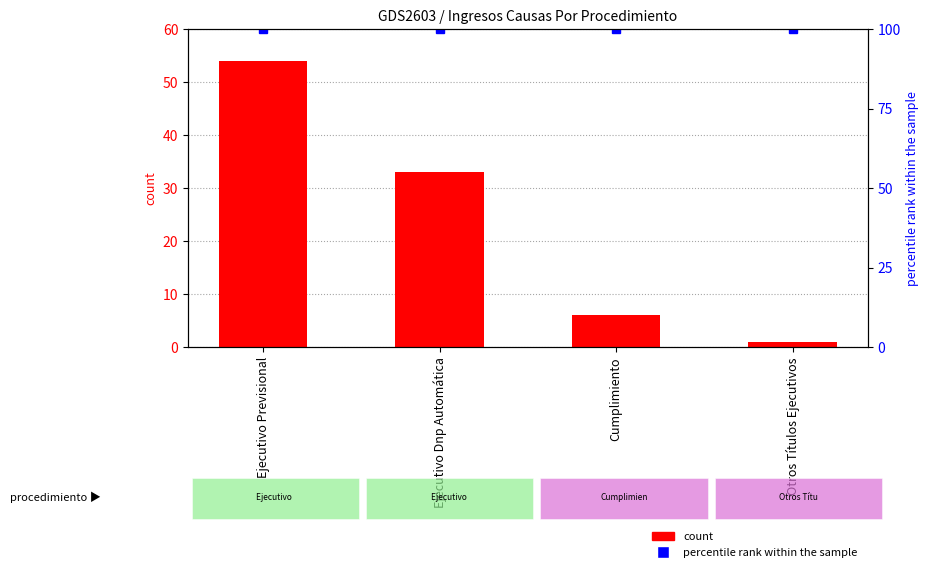

What is the lowest value of the percentile rank within the sample series?

100